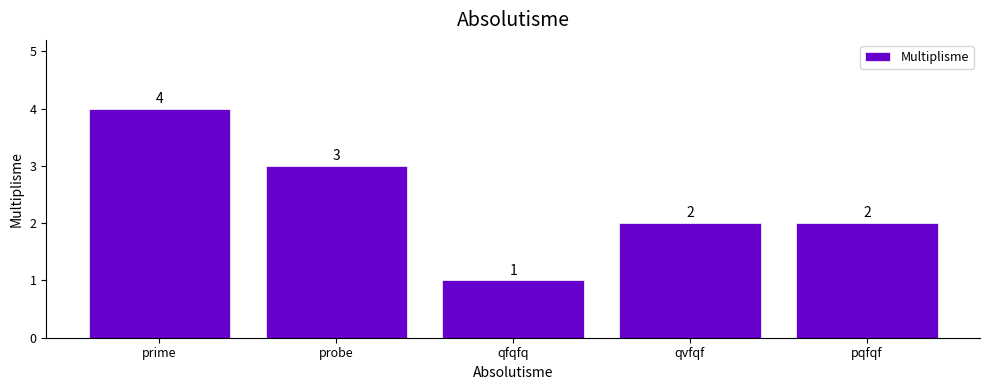

Between qfqfq and prime, which is larger?

prime